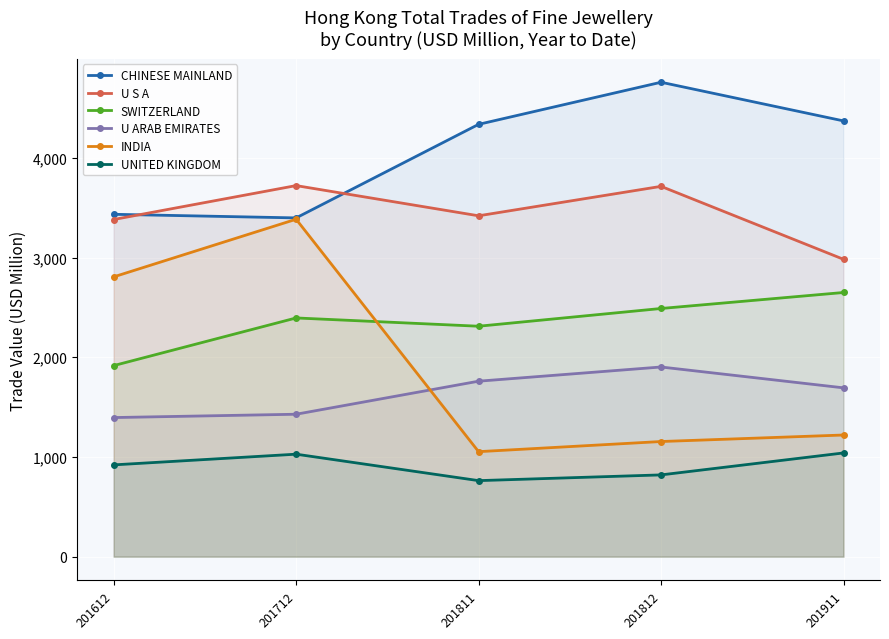

List the series in order of their peak value, highest first.

CHINESE MAINLAND, U S A, INDIA, SWITZERLAND, U ARAB EMIRATES, UNITED KINGDOM